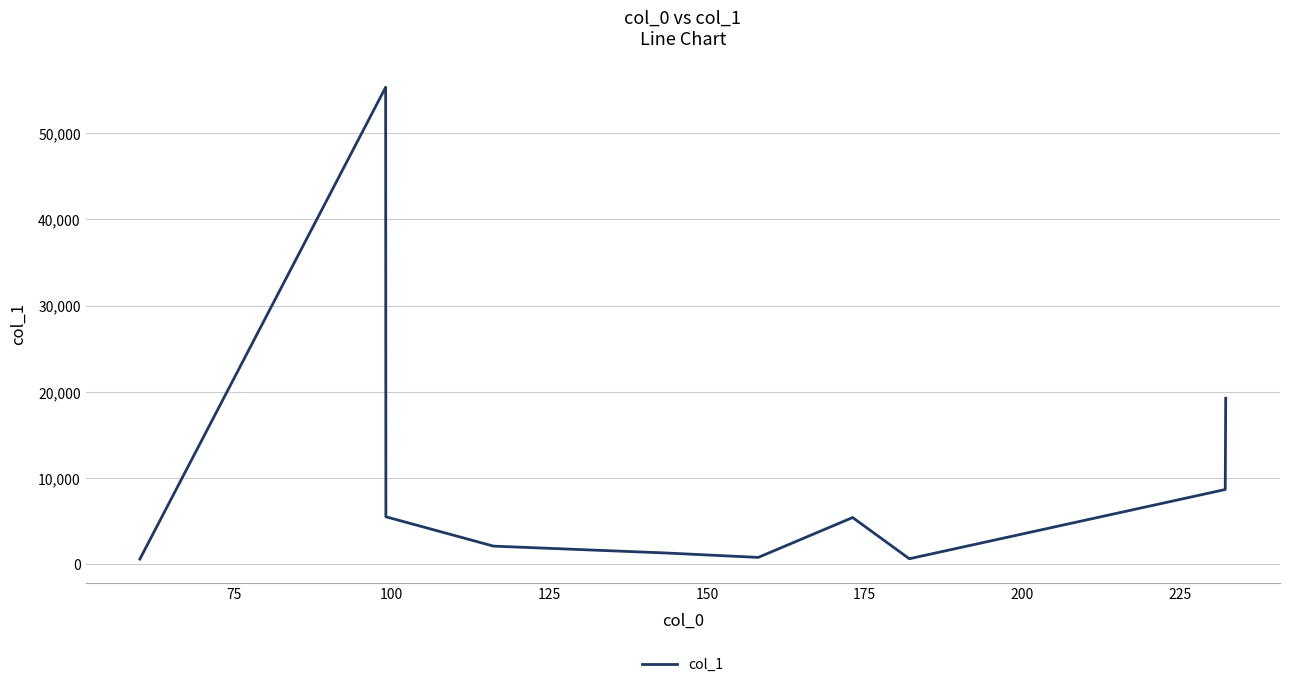

What is the difference between the maximum and minimum values?

54736.0